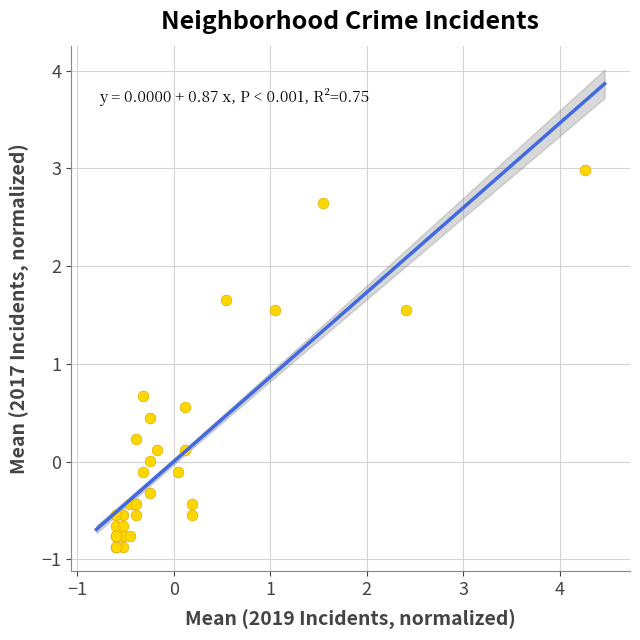

What Y value in the scatter plot is closest to 1?

0.7